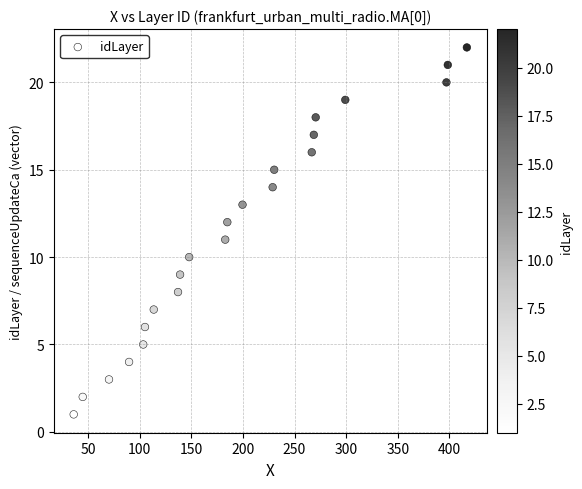

What is the range of Y values (max minus min)?

21